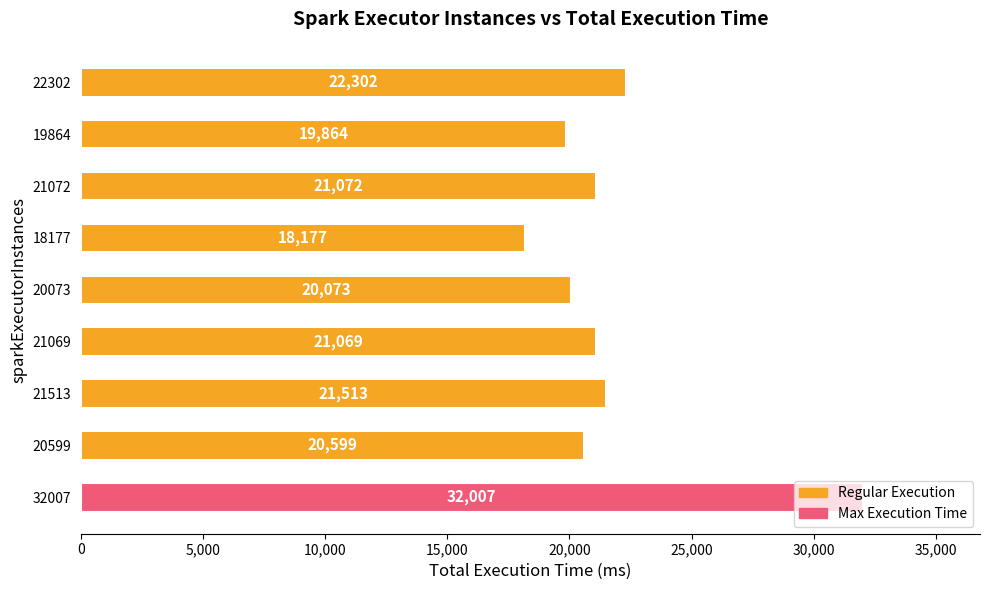

What is the change in value from 20599 to 22302?

+1703